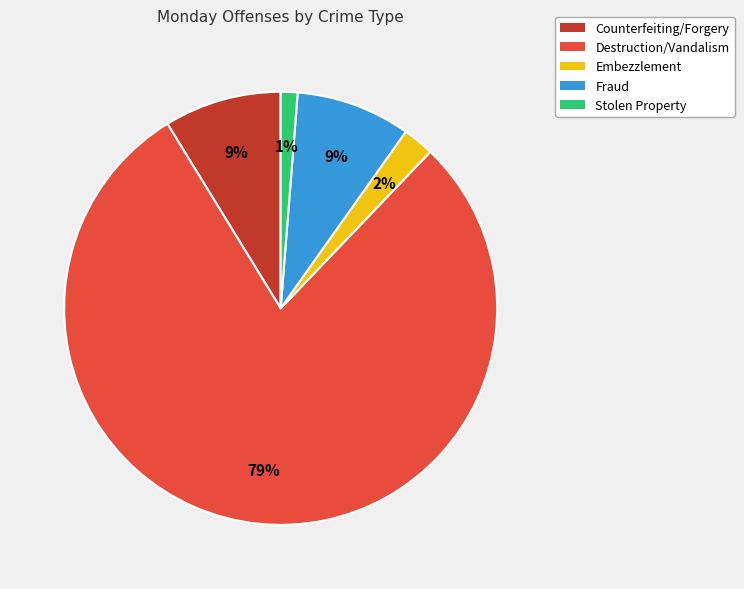

Count the number of slices in the pie.

5